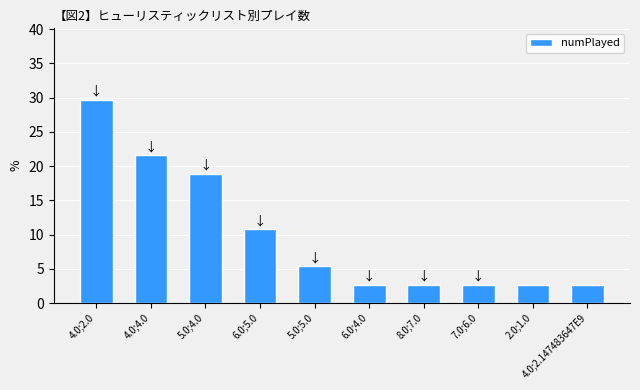

How many data points are less than 5?

5